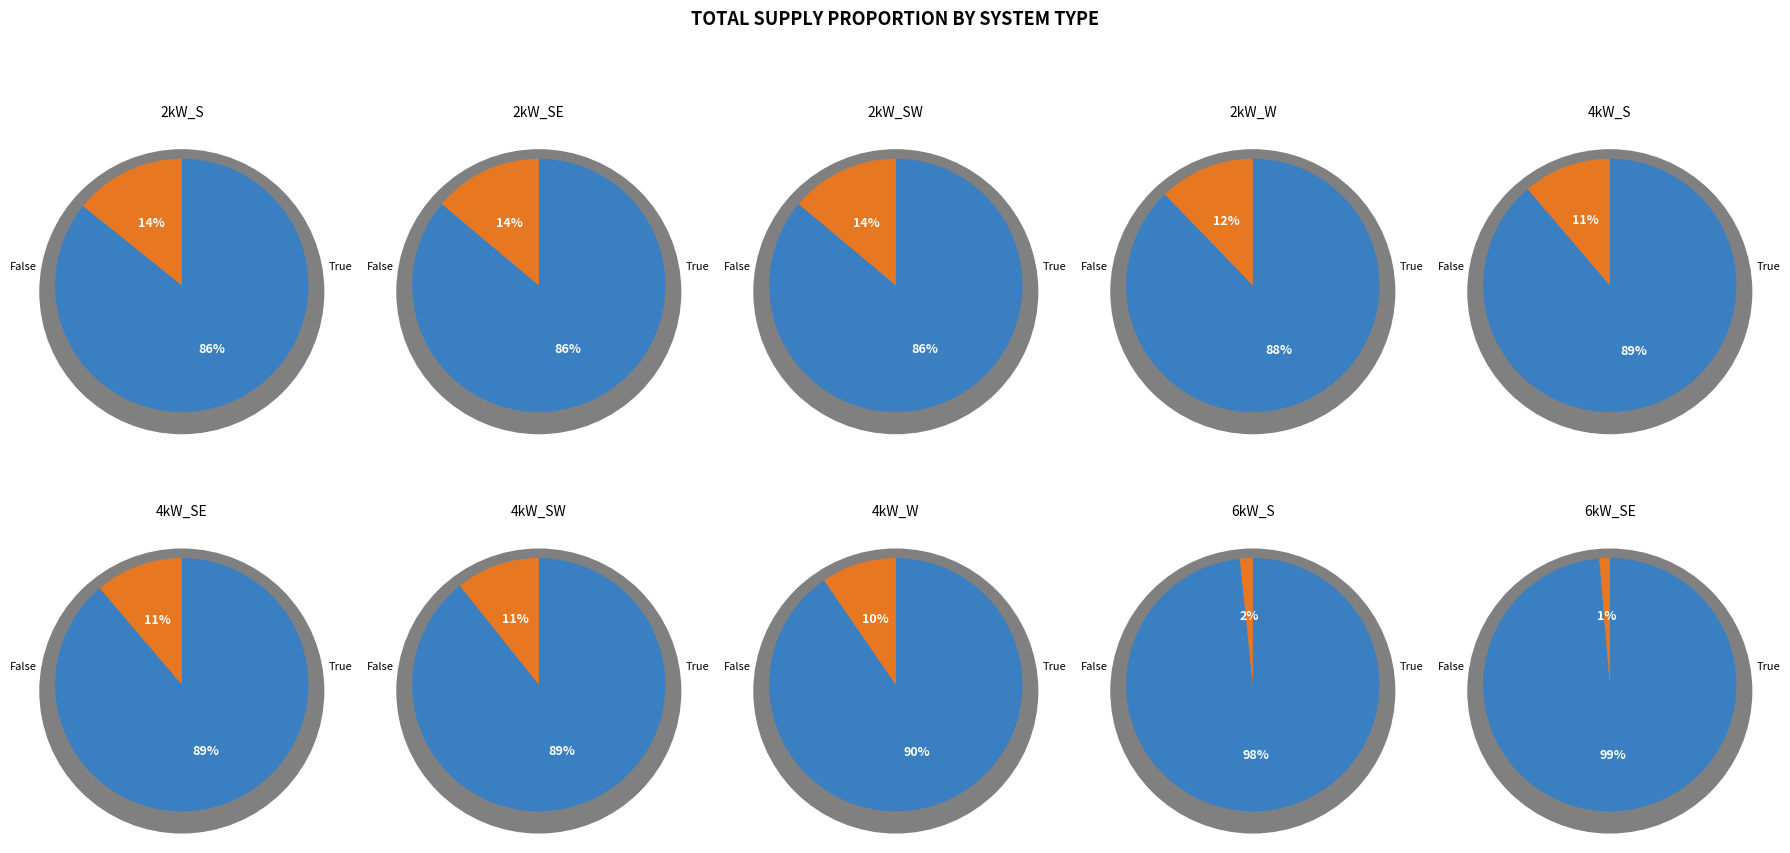

To the nearest percent, what is the difference between the largest and smallest slice percentages?

13%